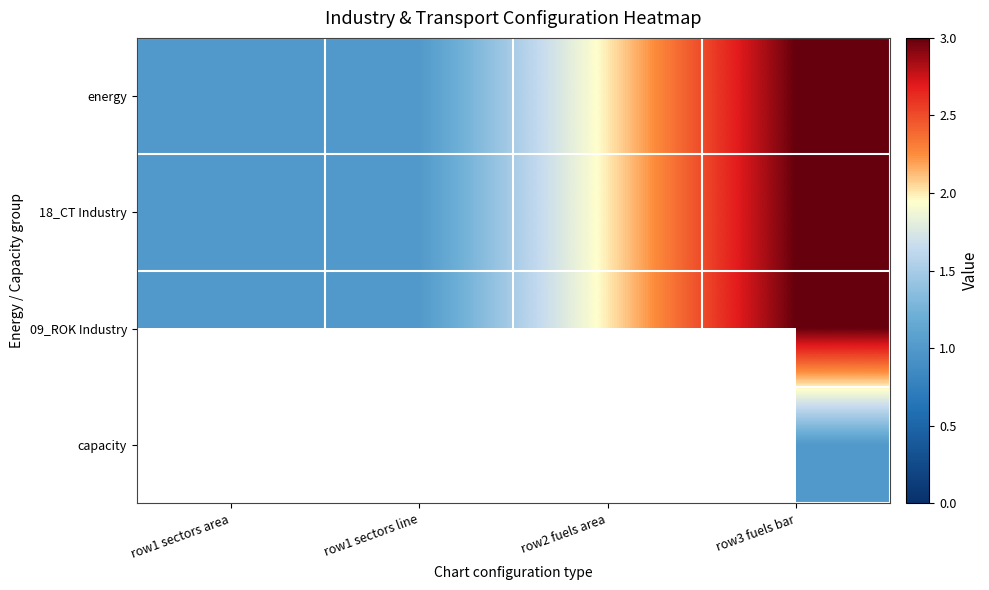

What is the sum of the 18_CT Industry values at row1 sectors line and row1 sectors area?

2.0